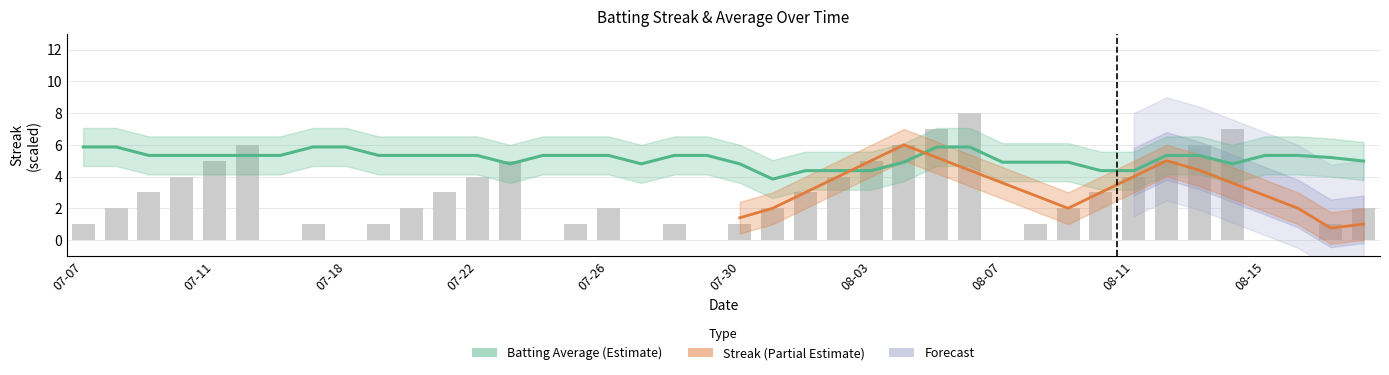

Which has a higher value, 2010-08-09 or 2010-07-21?

2010-07-21